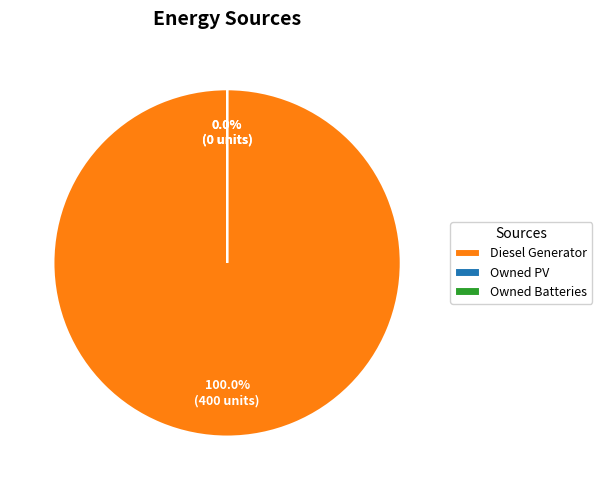

What is the change in value from Diesel Generator to Owned PV?

-400